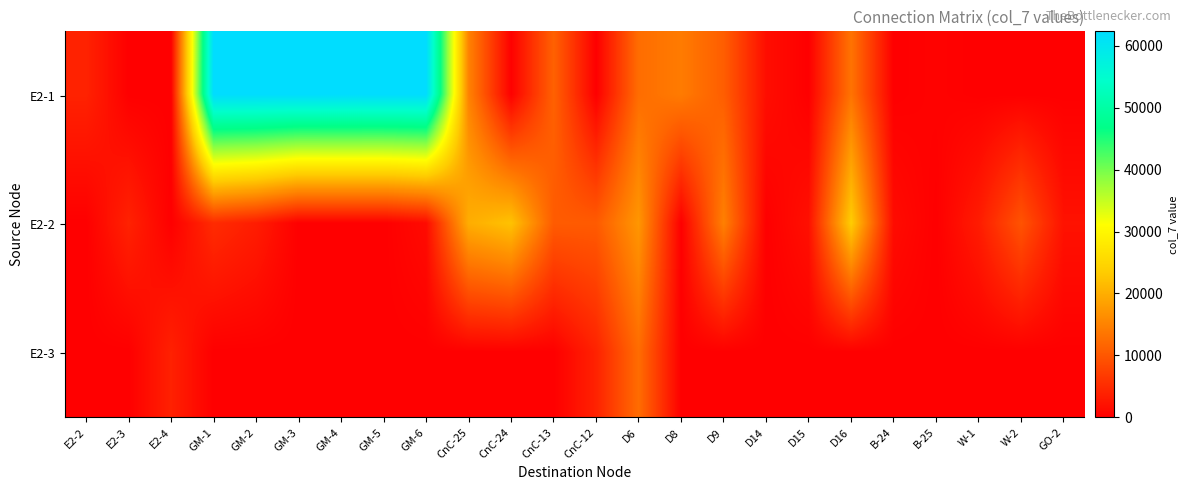

Reading left to right, extract all data points from this chart.

E2-1: E2-2=4000	E2-3=0	E2-4=0	GM-1=62310	GM-2=62310	GM-3=62310	GM-4=62310	GM-5=62310	GM-6=62310	CnC-25=14970	CnC-24=140	CnC-13=11240	CnC-12=0	D6=12570	D8=14170	D9=10830	D14=1630	D15=0	D16=13290	B-24=0	B-25=330	W-1=0	W-2=0	GO-2=0
E2-2: E2-2=0	E2-3=3970	E2-4=0	GM-1=5020	GM-2=3350	GM-3=0	GM-4=0	GM-5=0	GM-6=1330	CnC-25=19910	CnC-24=22280	CnC-13=10530	CnC-12=10460	D6=17300	D8=0	D9=14730	D14=0	D15=1940	D16=23580	B-24=1390	B-25=0	W-1=3250	W-2=9620	GO-2=2100
E2-3: E2-2=0	E2-3=0	E2-4=3840	GM-1=0	GM-2=0	GM-3=0	GM-4=0	GM-5=0	GM-6=0	CnC-25=0	CnC-24=0	CnC-13=0	CnC-12=3980	D6=12470	D8=0	D9=0	D14=0	D15=0	D16=0	B-24=0	B-25=0	W-1=0	W-2=0	GO-2=0